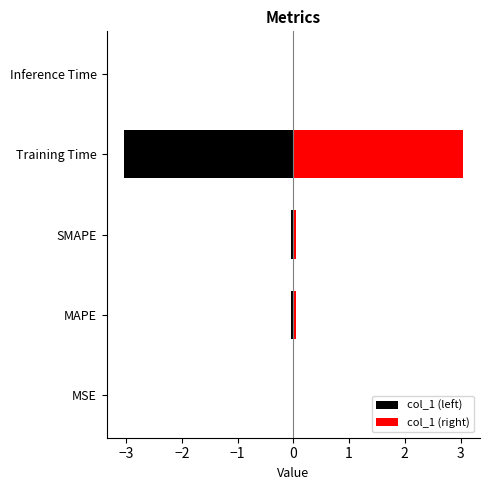

The value of col_1 (right) at Inference Time is 0.0. True or false?

False